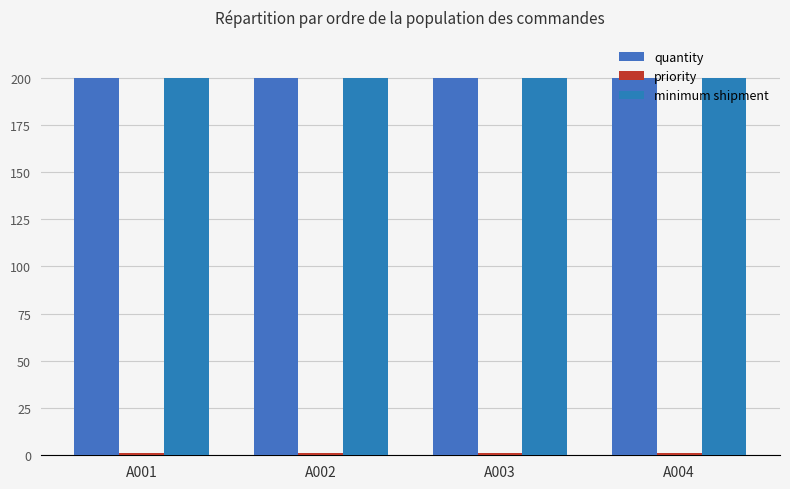

At which category is the sum across all series the highest?

A001